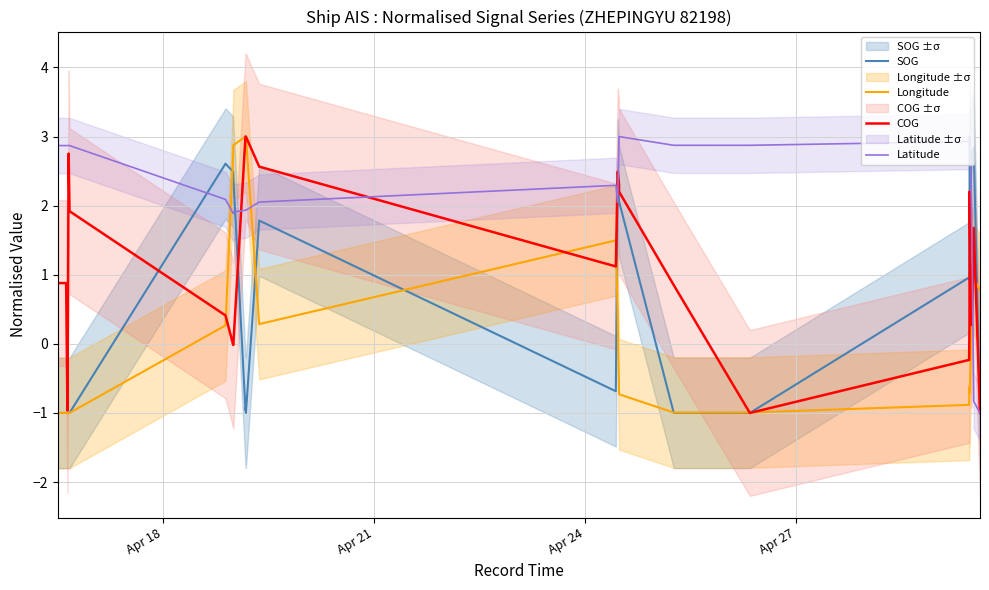

What is the sum of all Latitude values?

86.9